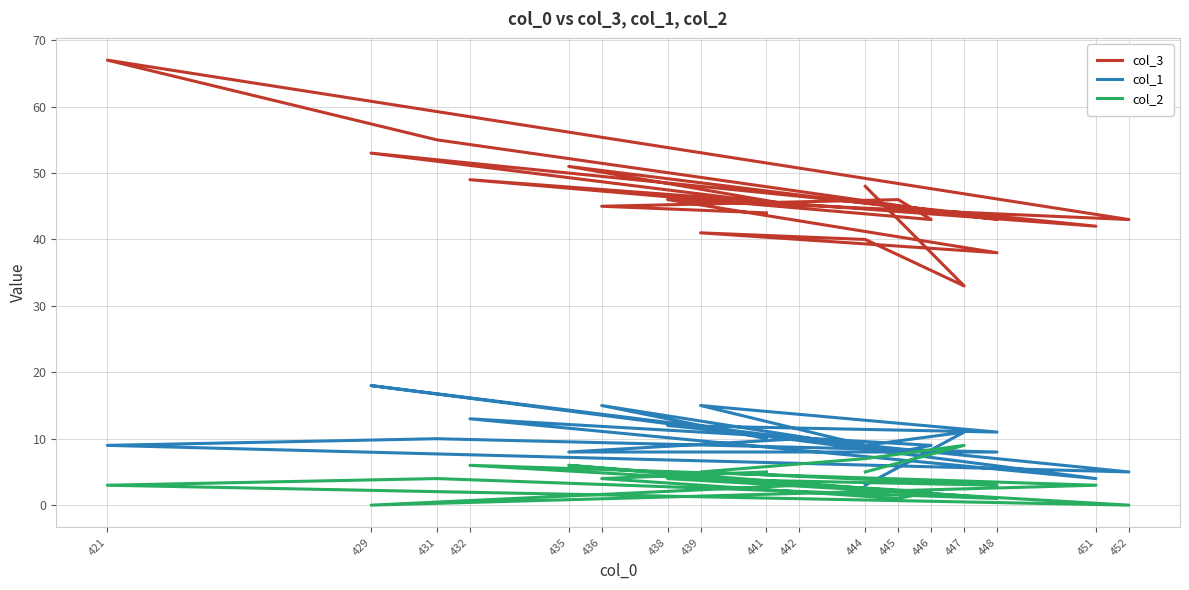

What is the sum of the col_1 values at 421 and 448?

20